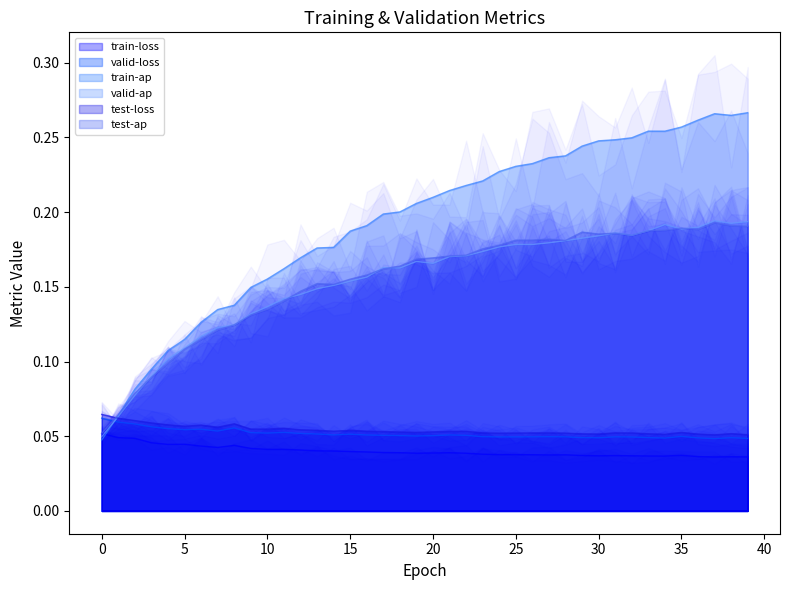

What is the spread (max minus min) of values at 10?

0.1